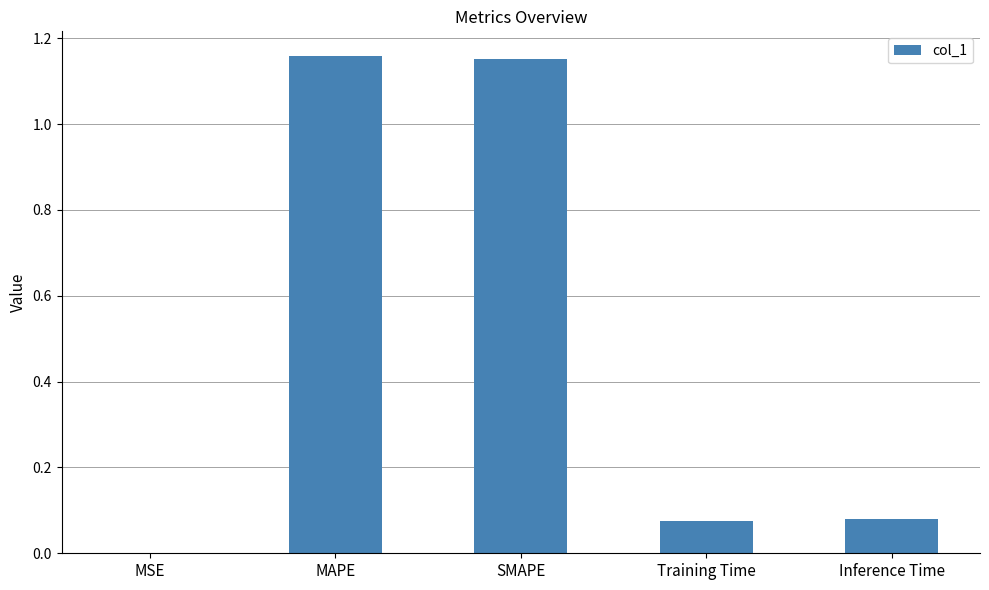

Which has a higher value, SMAPE or MSE?

SMAPE